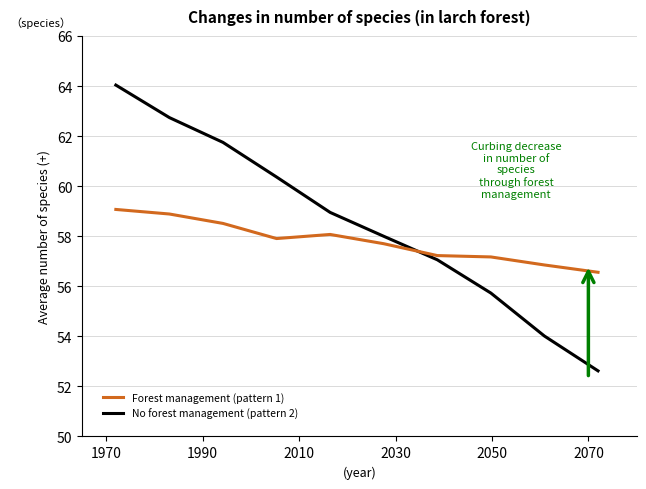

What is the lowest value of the Forest management (pattern 1) series?

56.6